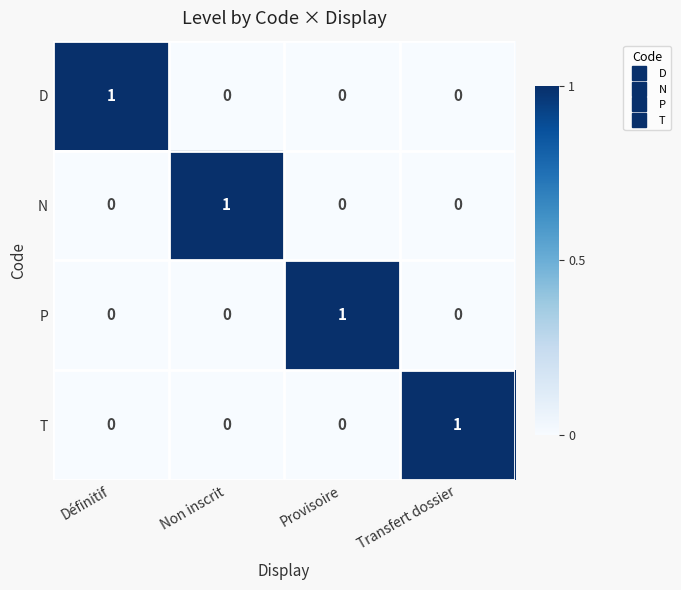

How many P values are between 0 and 1?

4